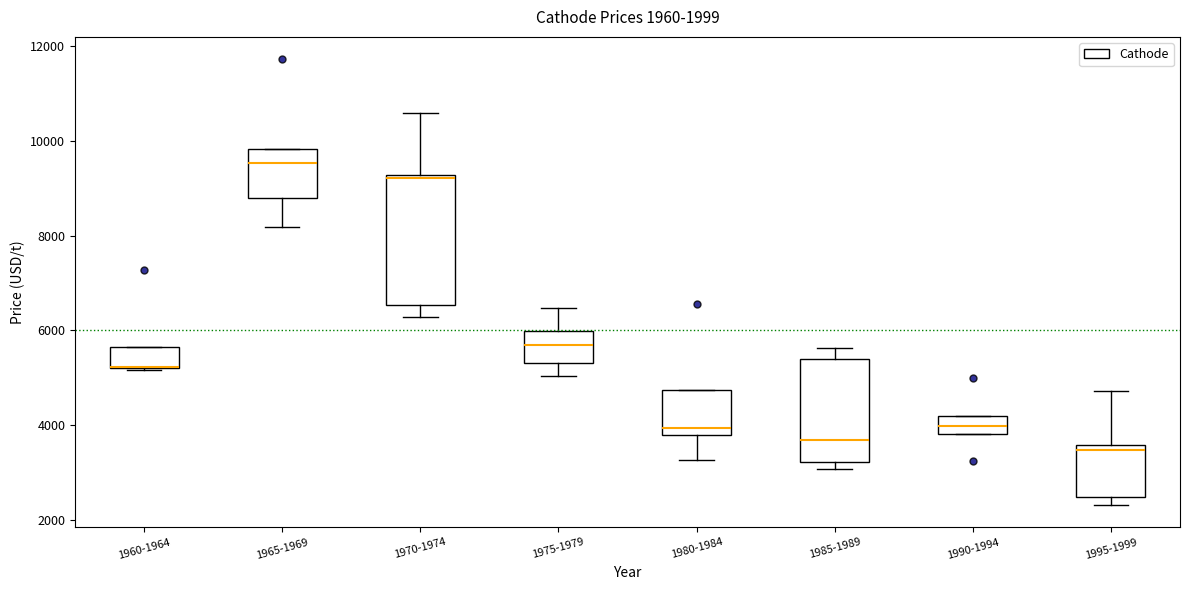

Which box is the tallest, from its lower edge to its upper edge?

1970-1974